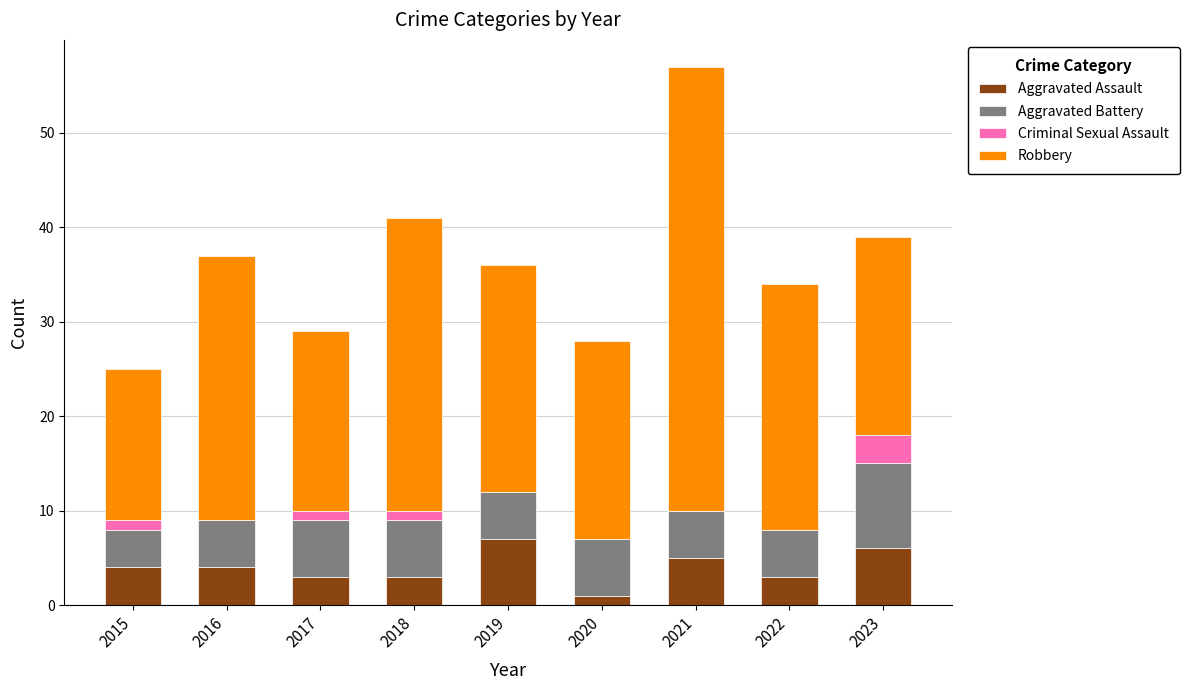

Does the chart contain stacked bars?

Yes